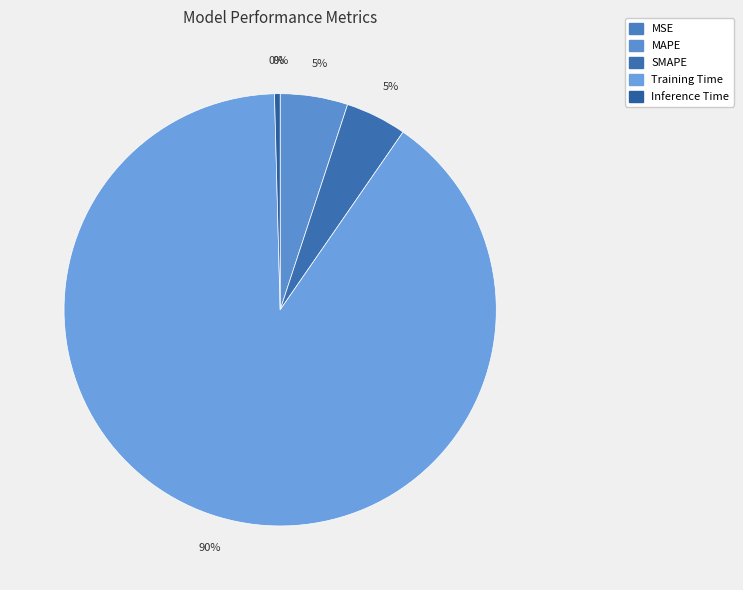

Does any single category account for the majority?

Yes